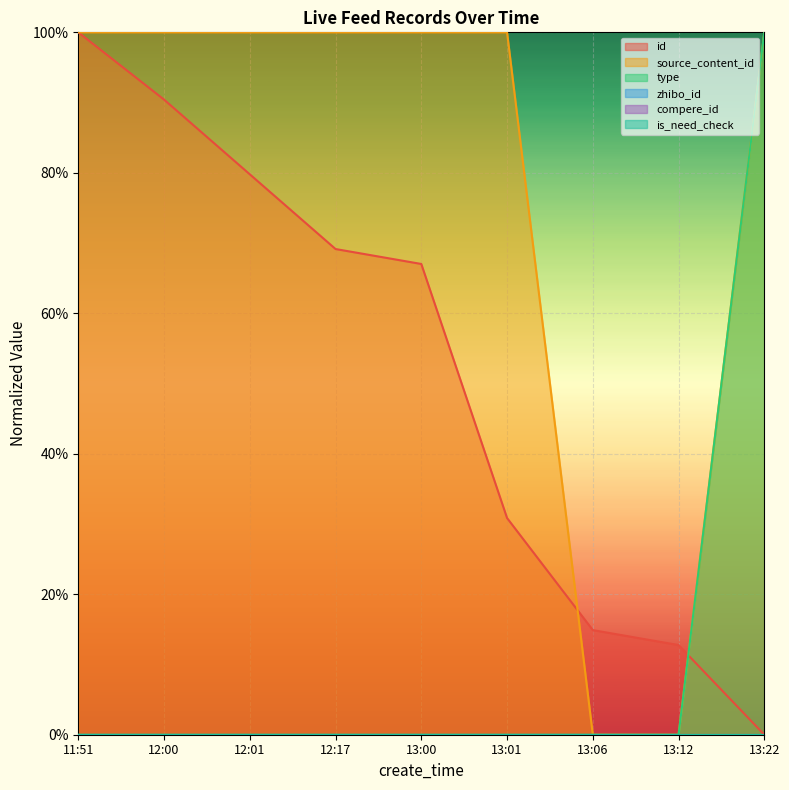

Reading left to right, transcribe all the data shown in this chart.

id: 1.0	0.9	0.8	0.7	0.7	0.3	0.1	0.1	0.0
source_content_id: 1.0	1.0	1.0	1.0	1.0	1.0	0.0	0.0	1.0
type: 0.0	0.0	0.0	0.0	0.0	0.0	0.0	0.0	1.0